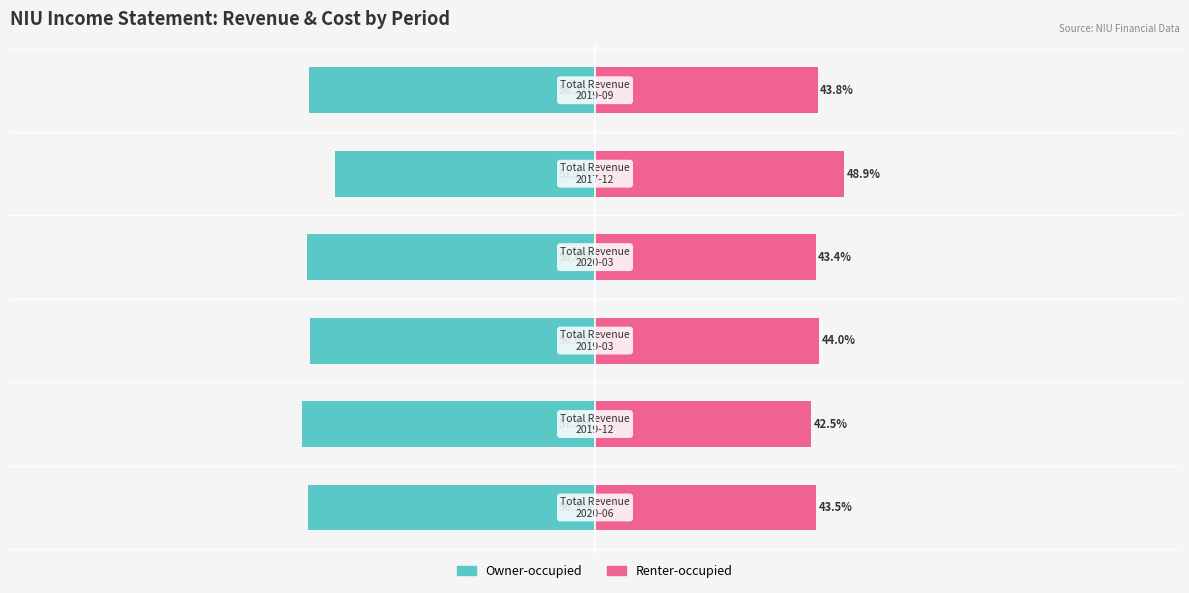

What is the sum of all Owner-occupied values?

-333.9